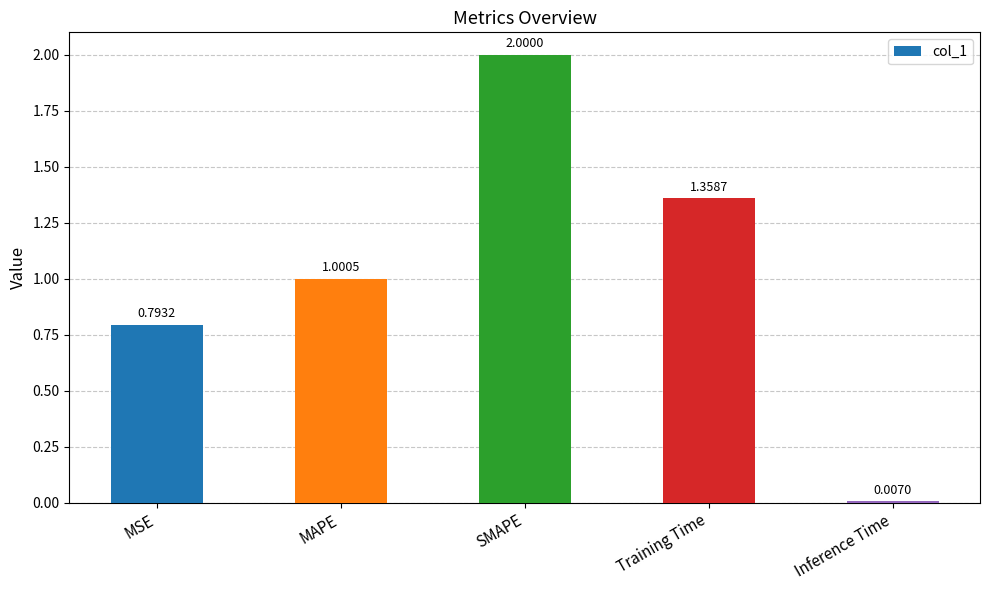

Which has a higher value, SMAPE or MSE?

SMAPE